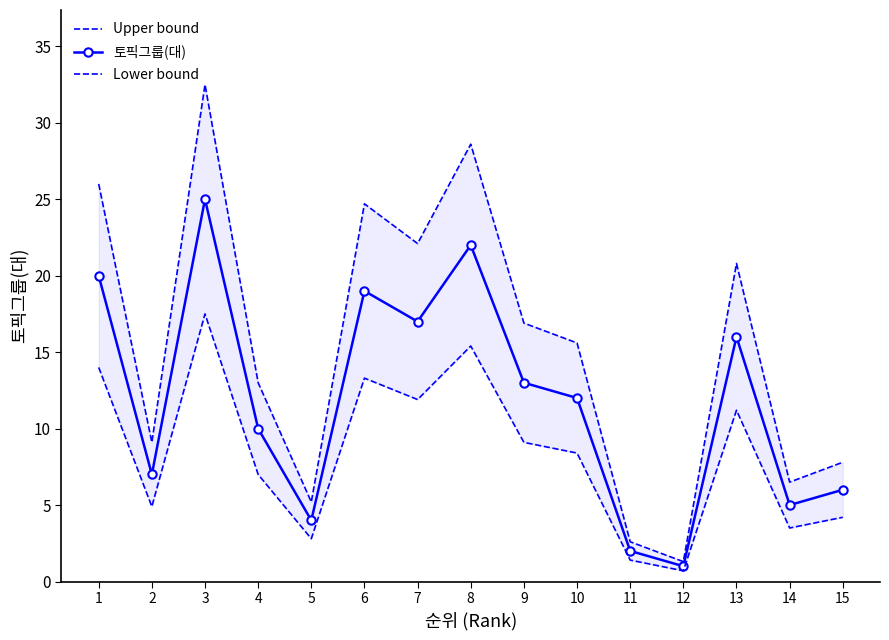

Is this an area chart (filled region under the line)?

No